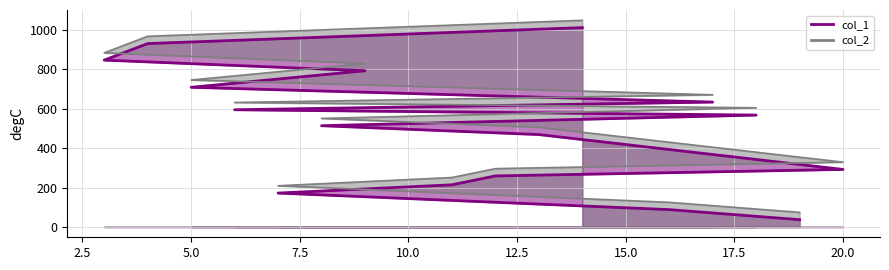

True or false: col_1 and col_2 cross at least once.

False